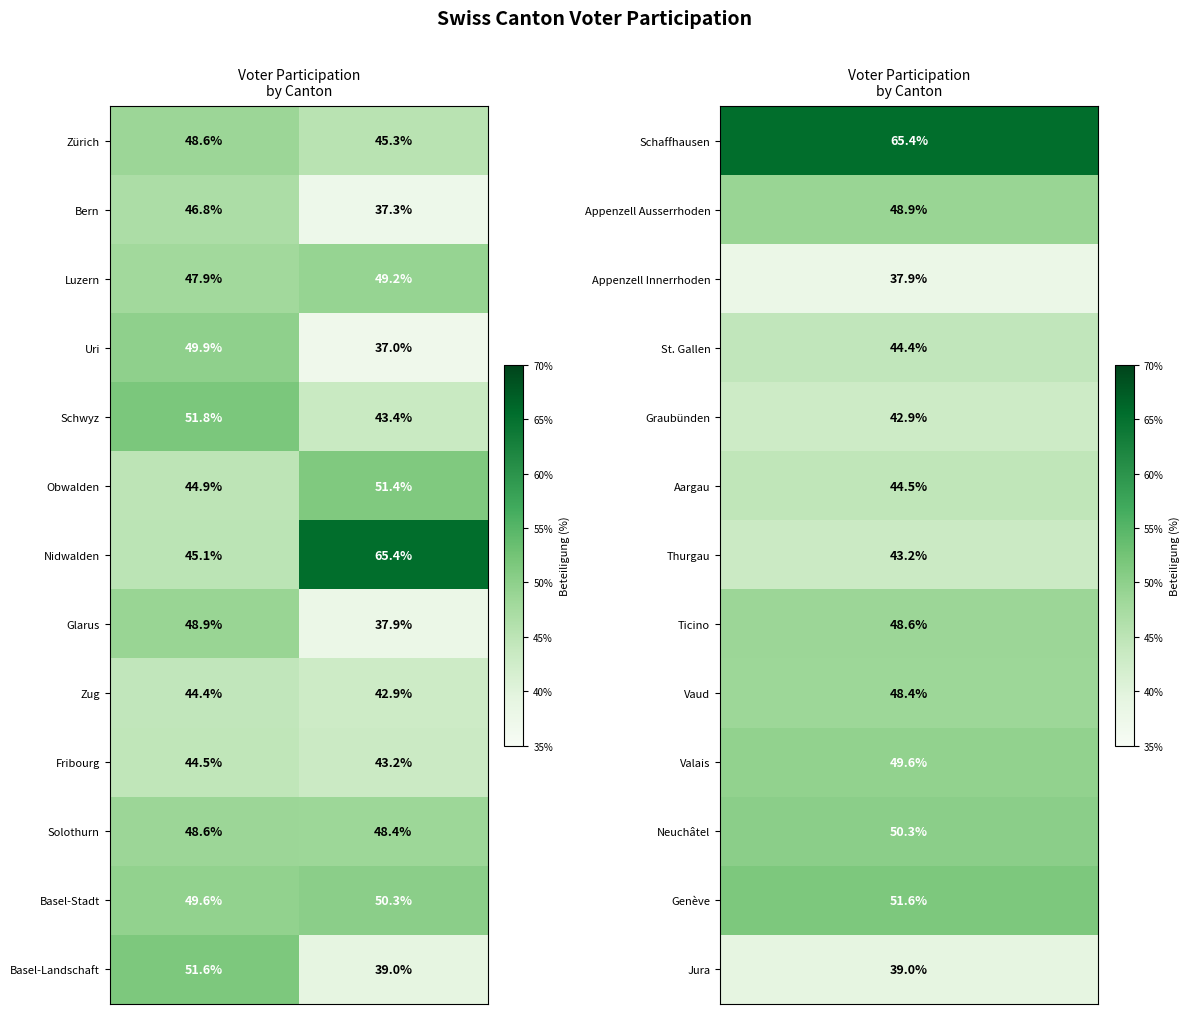

Which series has the largest range (max minus min)?

Nidwalden